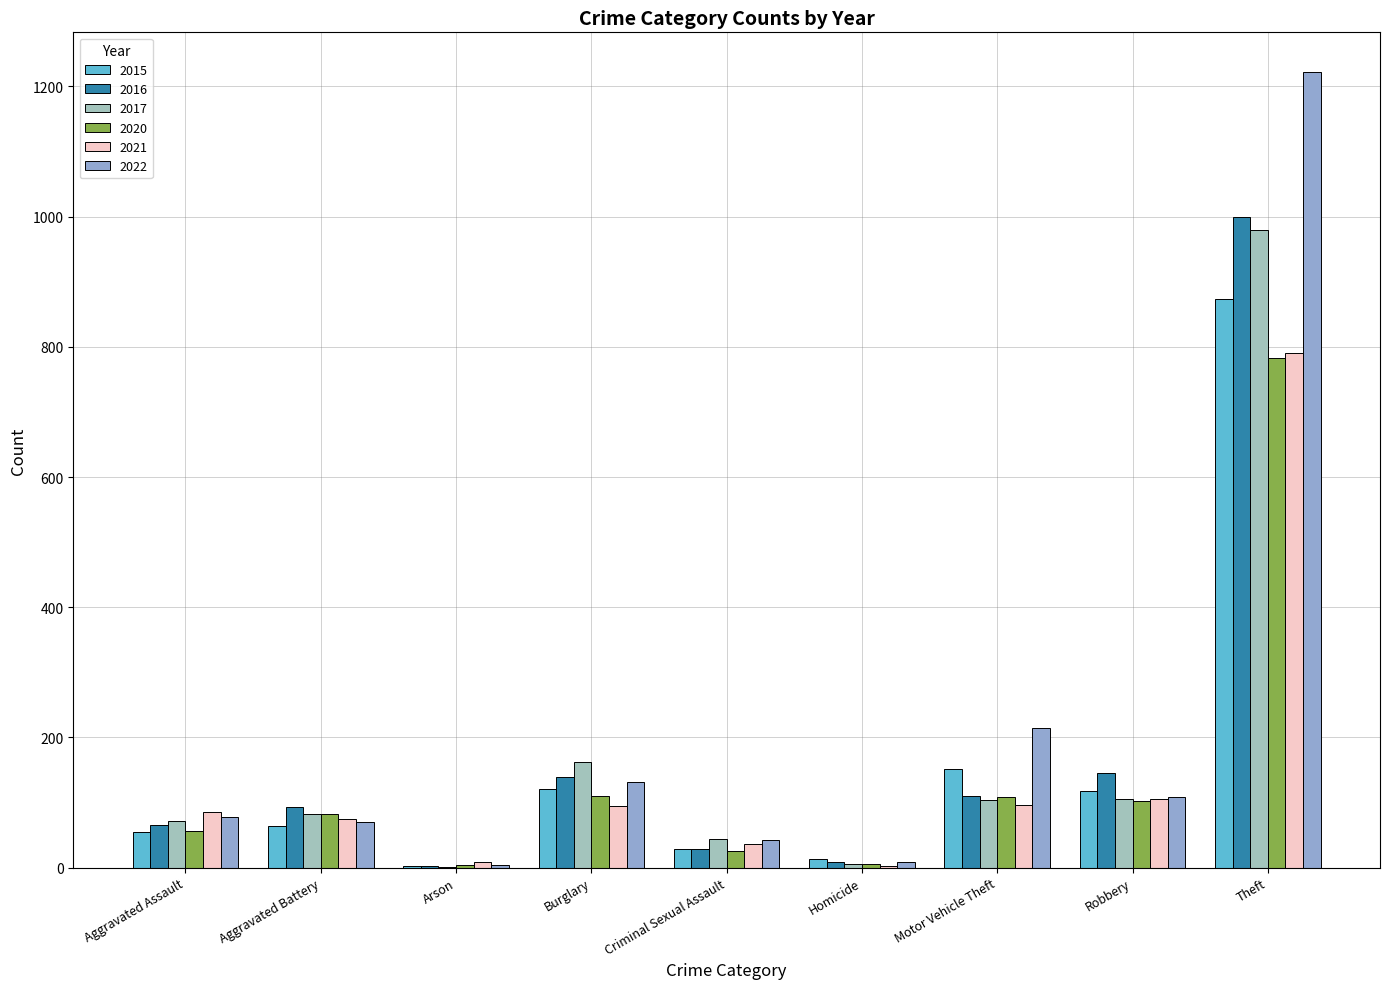

Where is 2020 nearest to the value 393?

Burglary